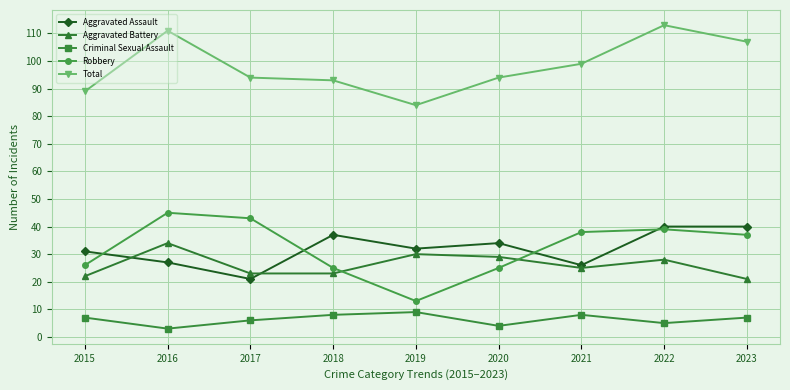

What is the difference between the highest and lowest values at 2023?

100